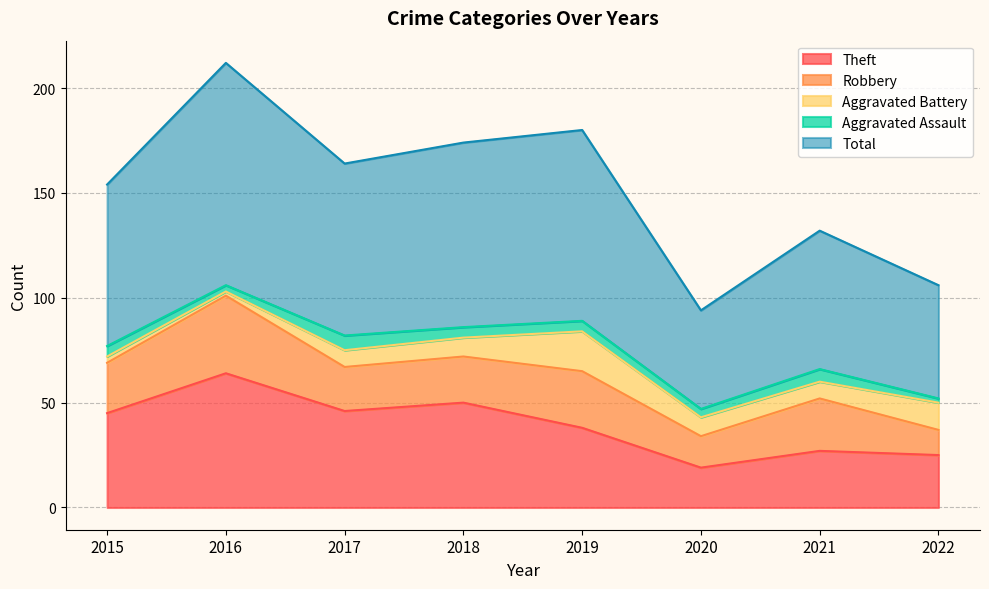

What is the difference between the highest and lowest values at 2017?

75